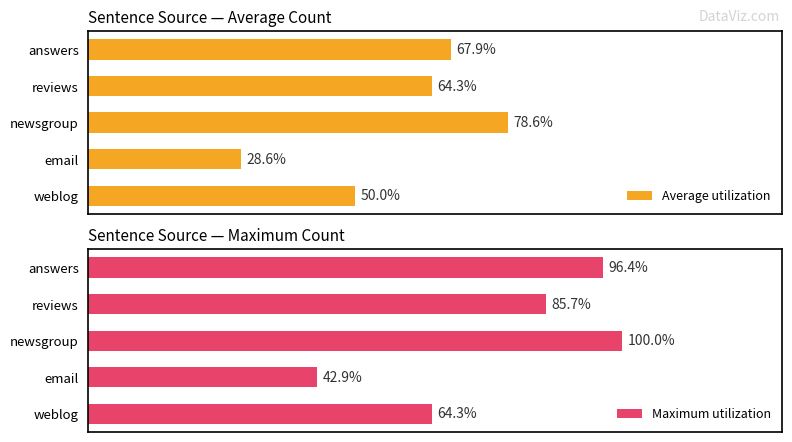

Does the chart contain any negative values?

No